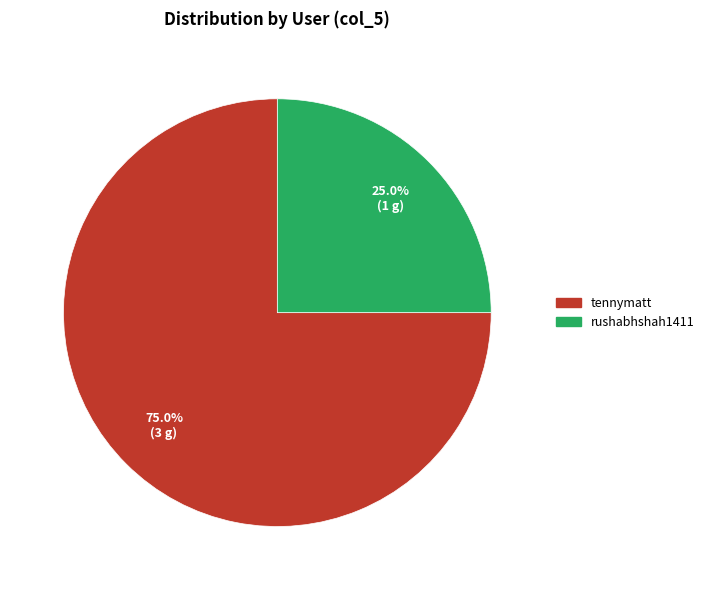

Rank the categories by value from highest to lowest.

tennymatt, rushabhshah1411